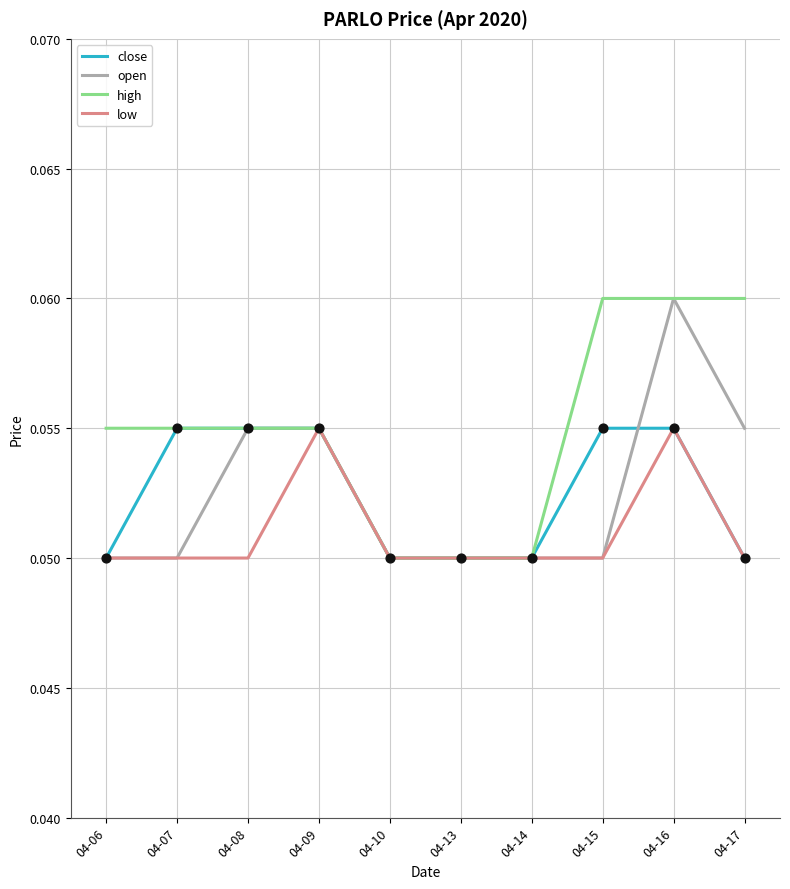

At how many categories does at least one series exceed 0?

10